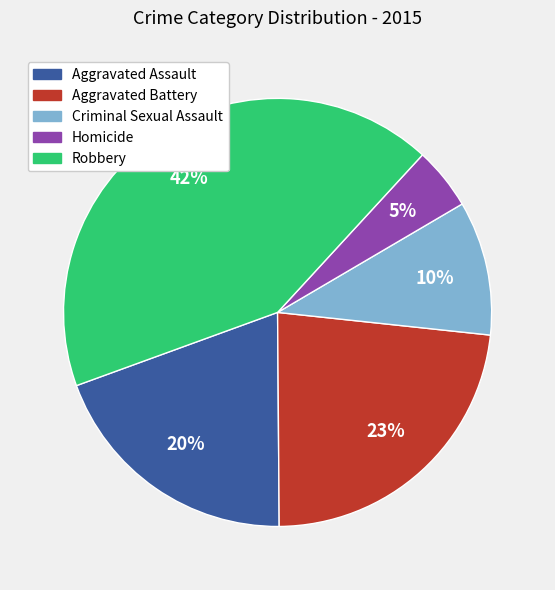

True or false: Aggravated Assault accounts for 28% of the total.

False